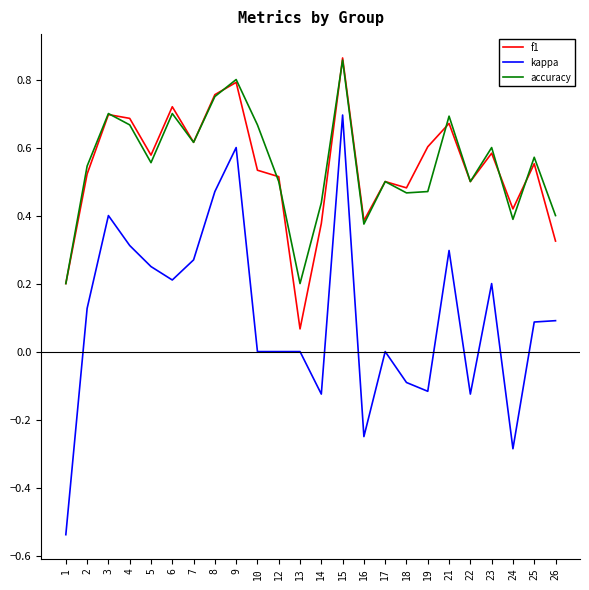

Between 2 and 22, which series saw the biggest shift?

kappa